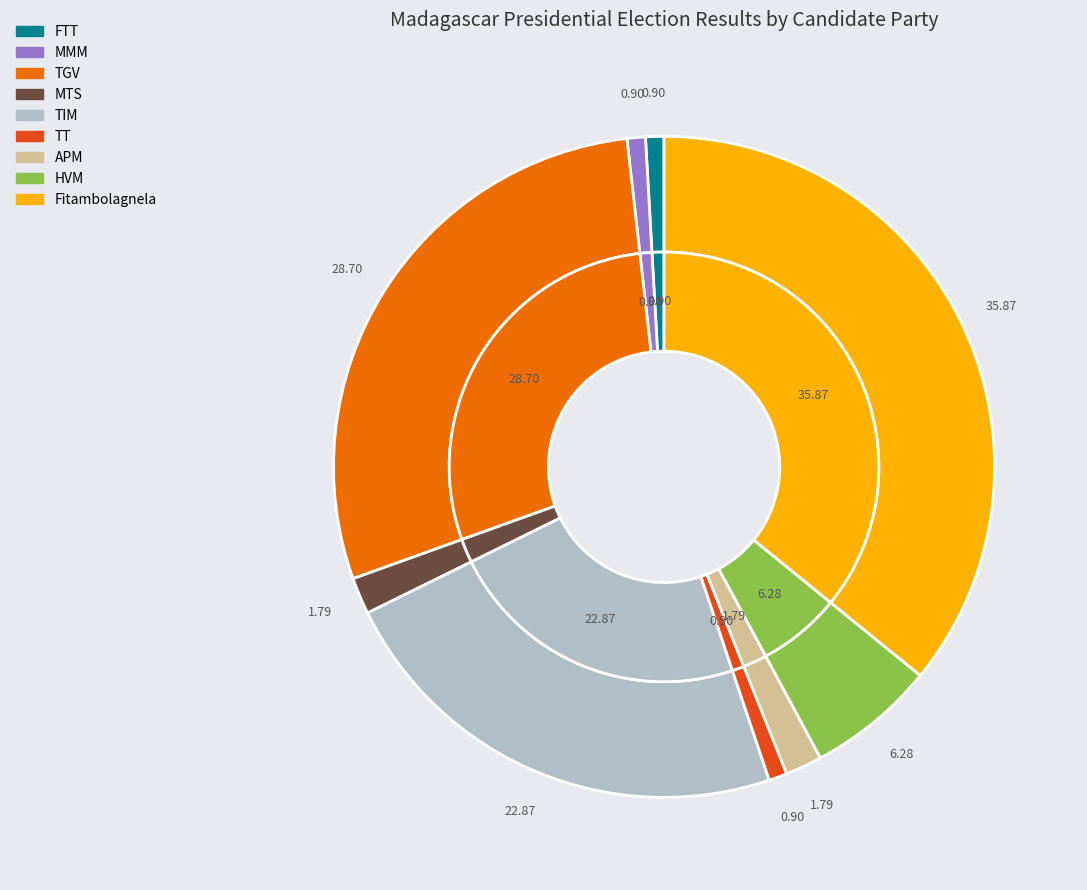

Rank the categories by value from highest to lowest.

Fitambolagnela, TGV, TIM, HVM, MTS, APM, FTT, MMM, TT